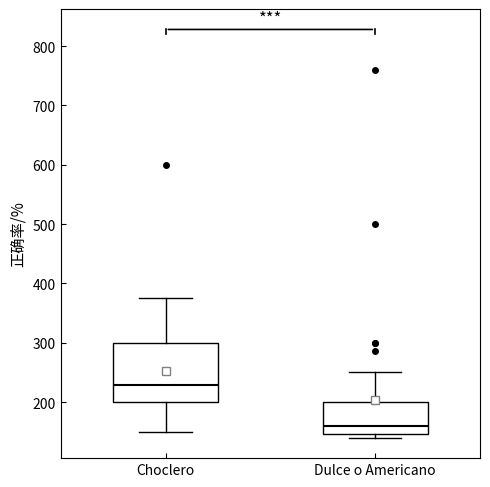

Comparing the boxes themselves (not the whiskers), which one is the tallest?

Choclero